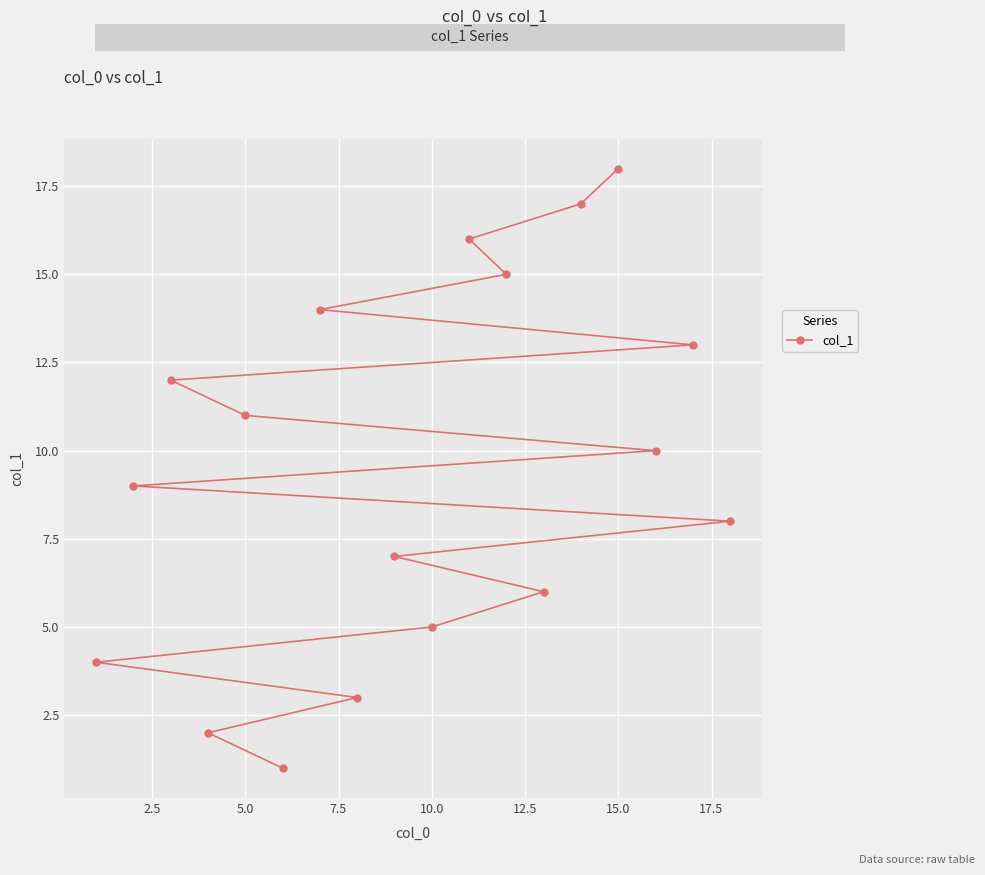

What is the greatest value displayed?

18